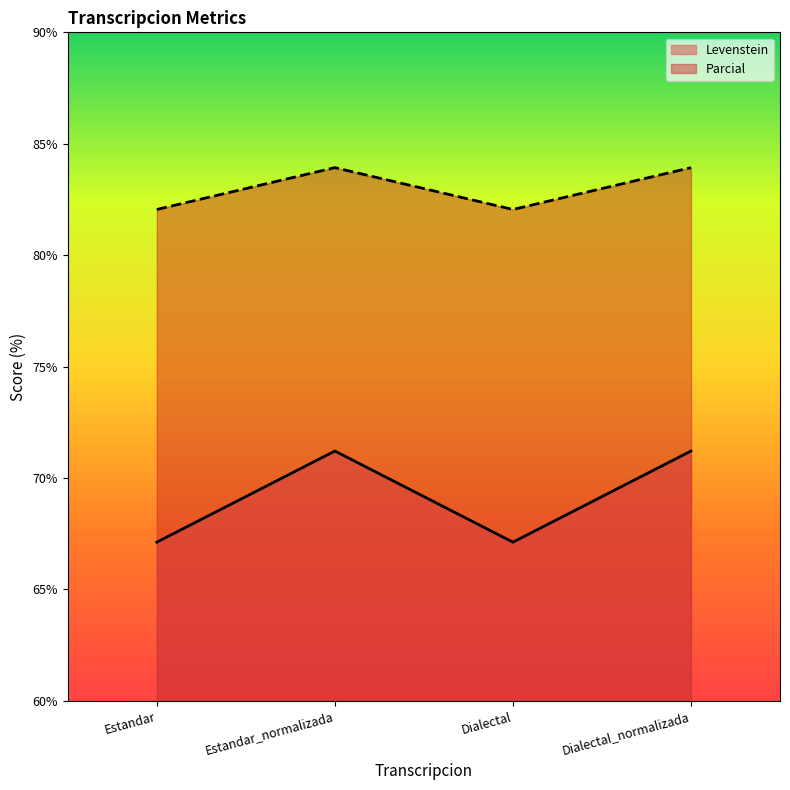

True or false: Parcial has more than 2 interior local peaks.

False